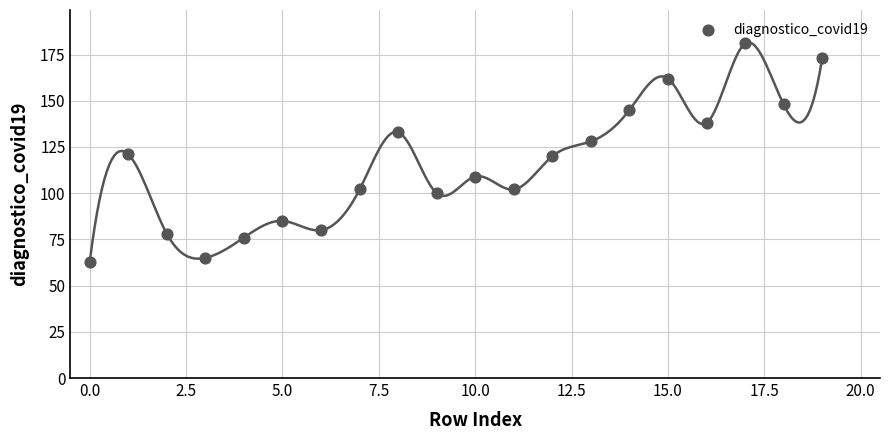

What is the range of Y values (max minus min)?

118